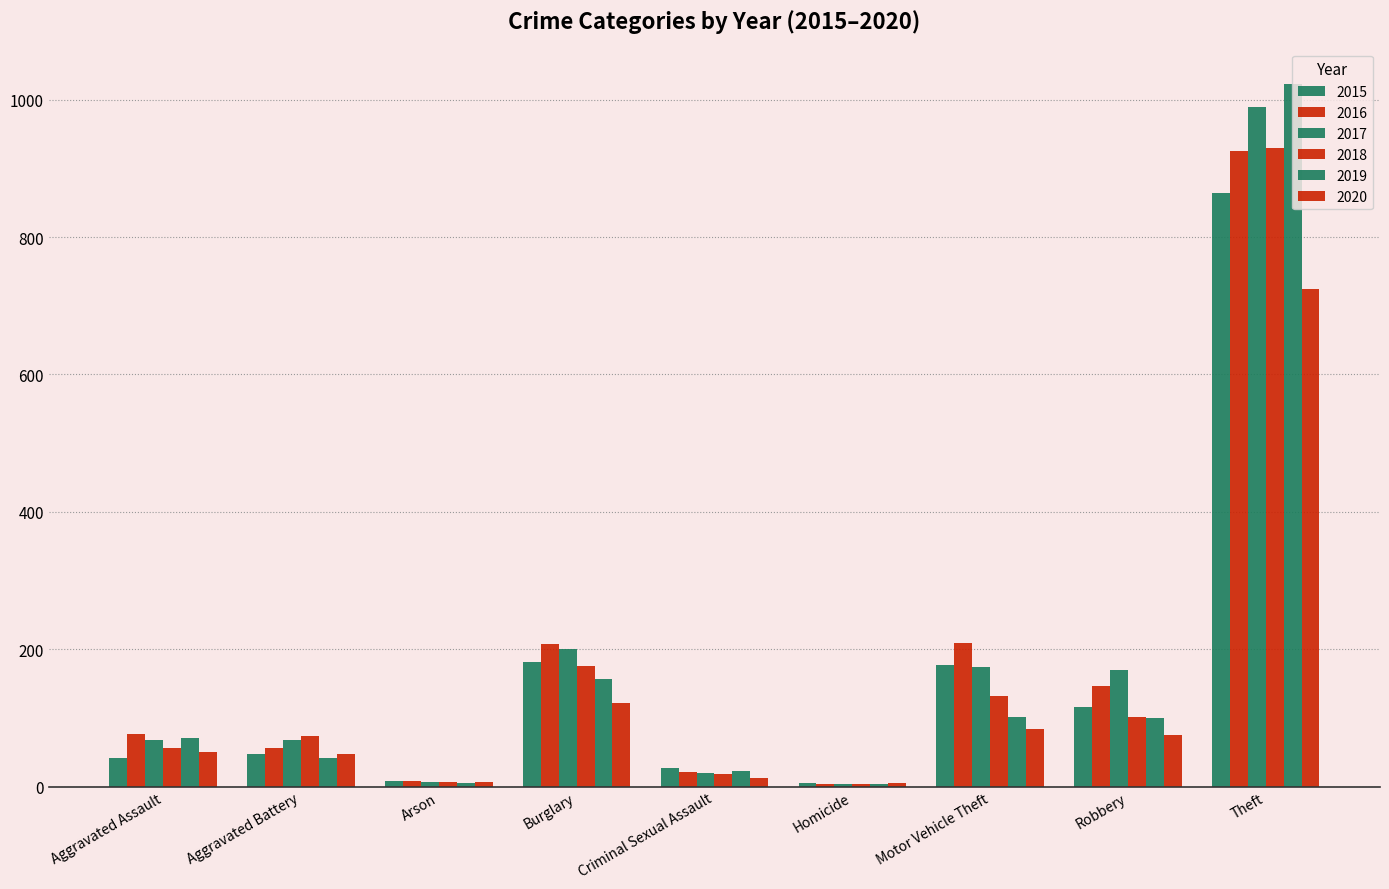

Where does the 2015 series first go above 47?

Burglary